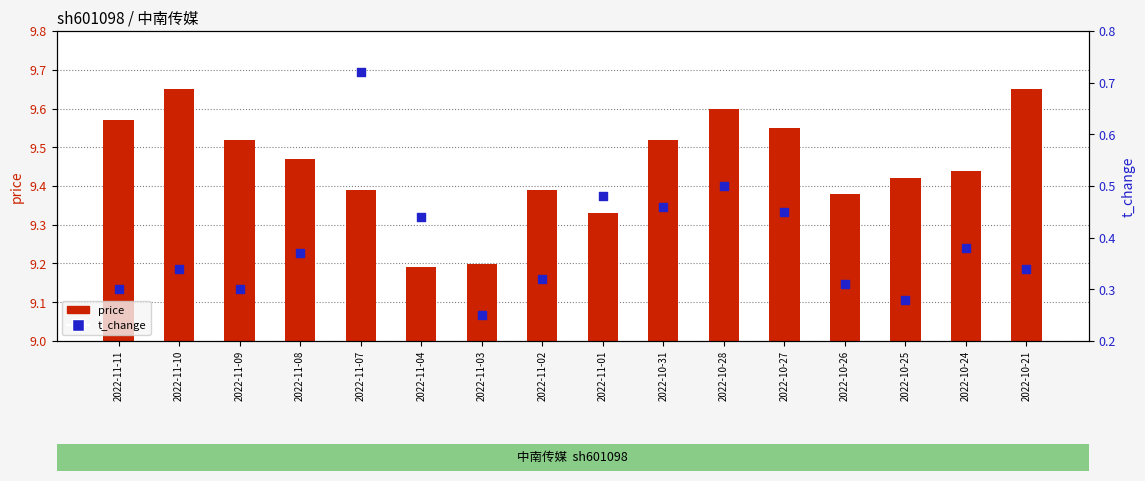

What are all the series names shown in the legend?

price, t_change